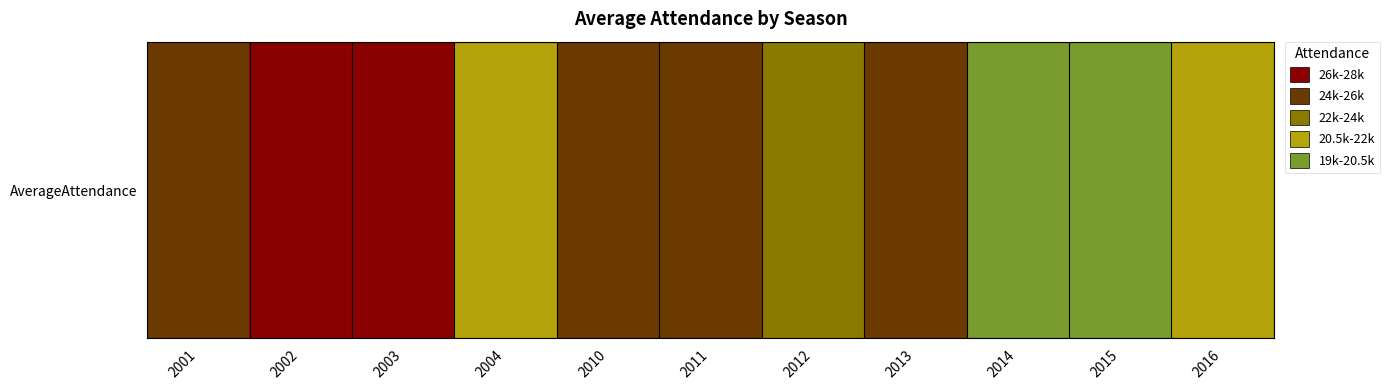

Rank the categories by value from highest to lowest.

2002, 2003, 2010, 2011, 2013, 2001, 2012, 2016, 2004, 2015, 2014